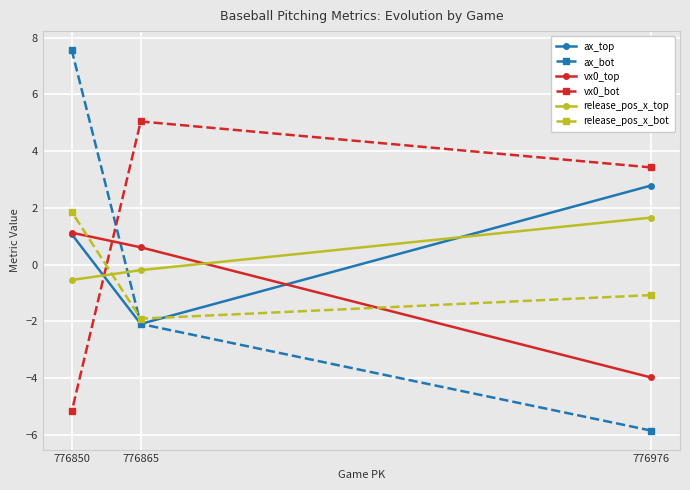

List the labels in order of release_pos_x_top value, largest first.

776976, 776865, 776850